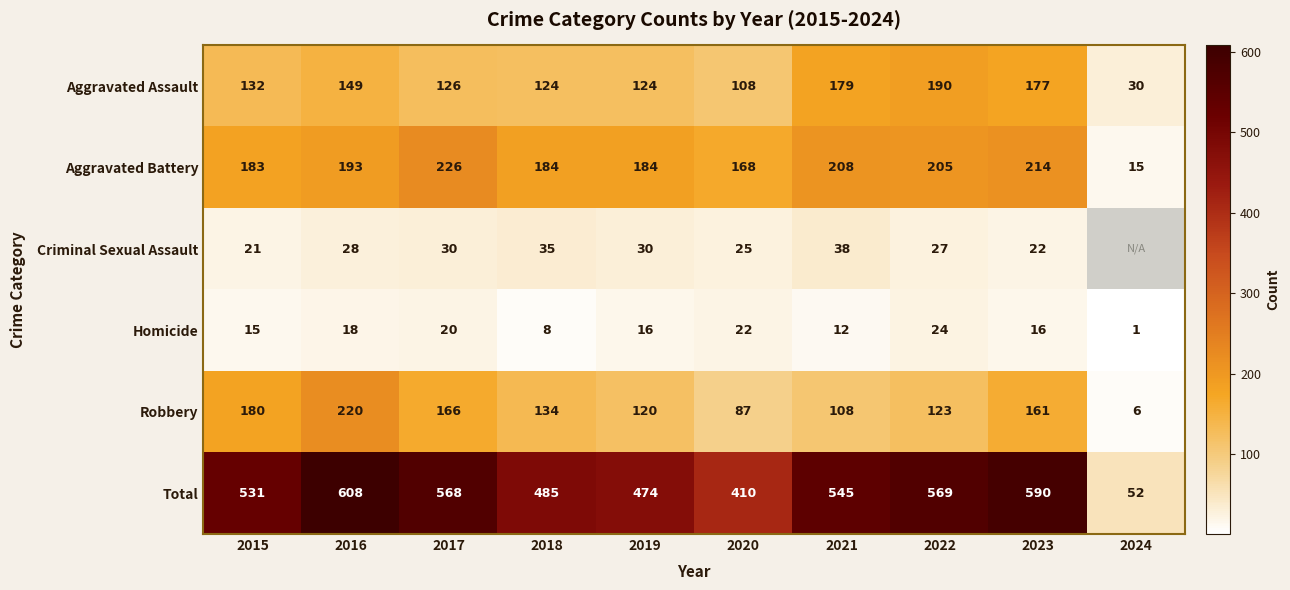

The Aggravated Assault series shows 73.9 at 2015. True or false?

False